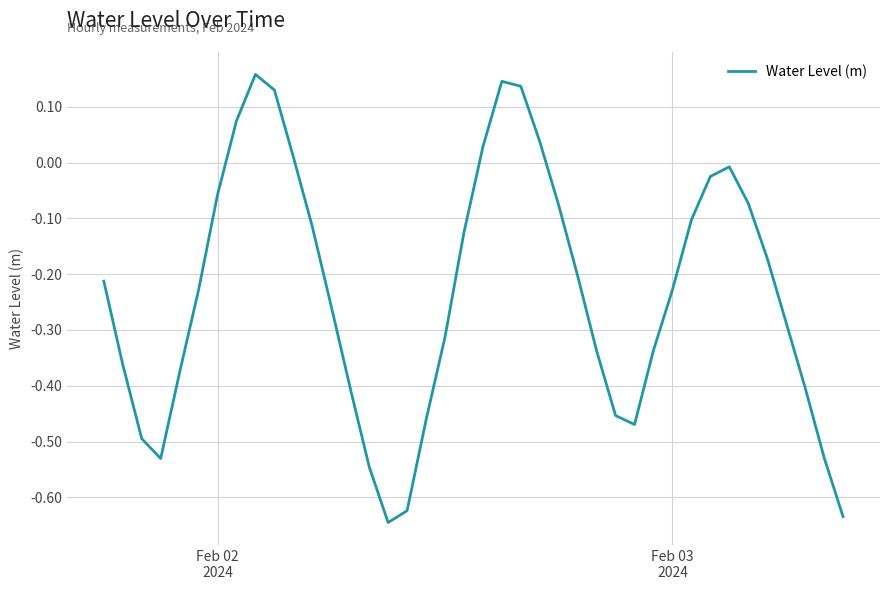

What is the difference between the maximum and minimum values?

0.8